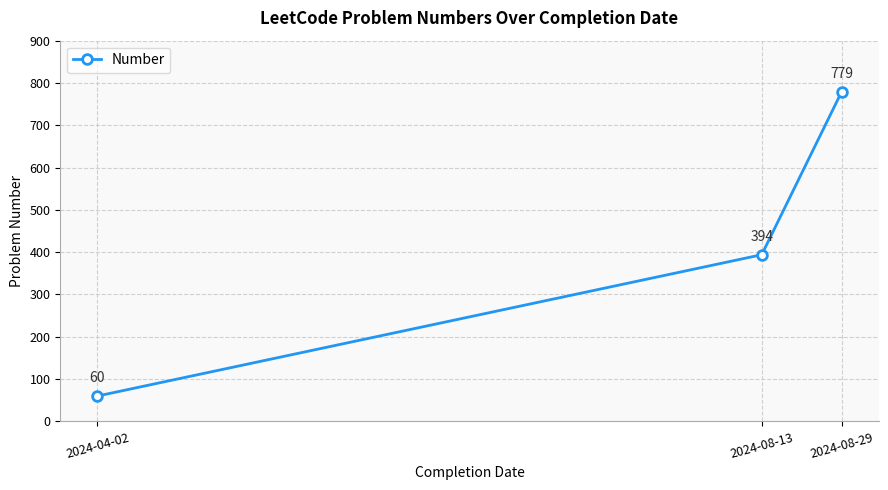

How many lines are shown in the chart?

1